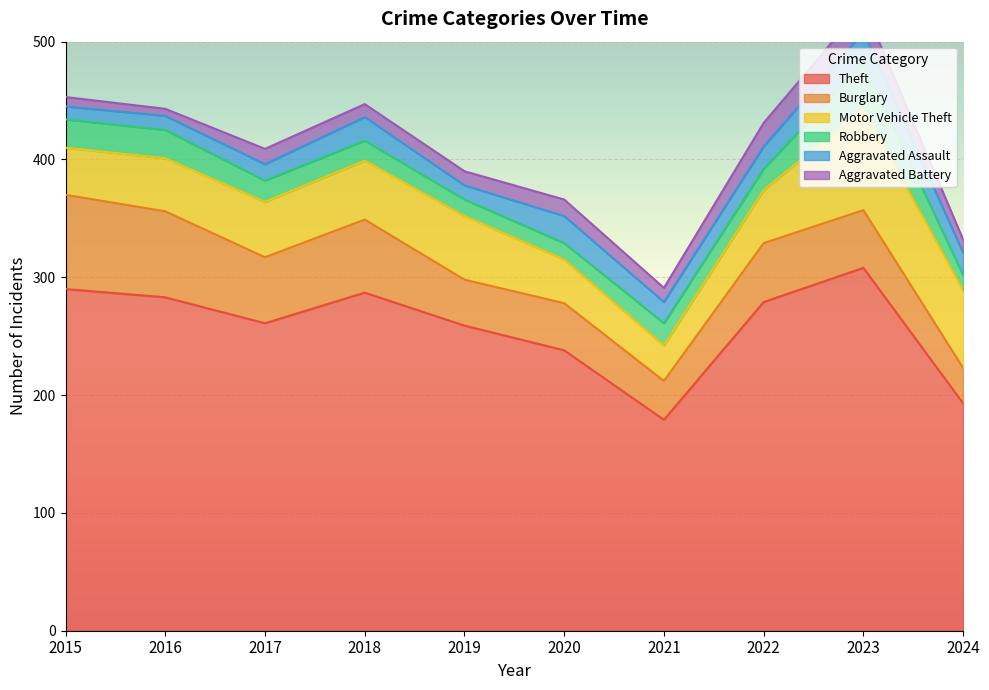

True or false: Robbery and Theft intersect in this chart.

False